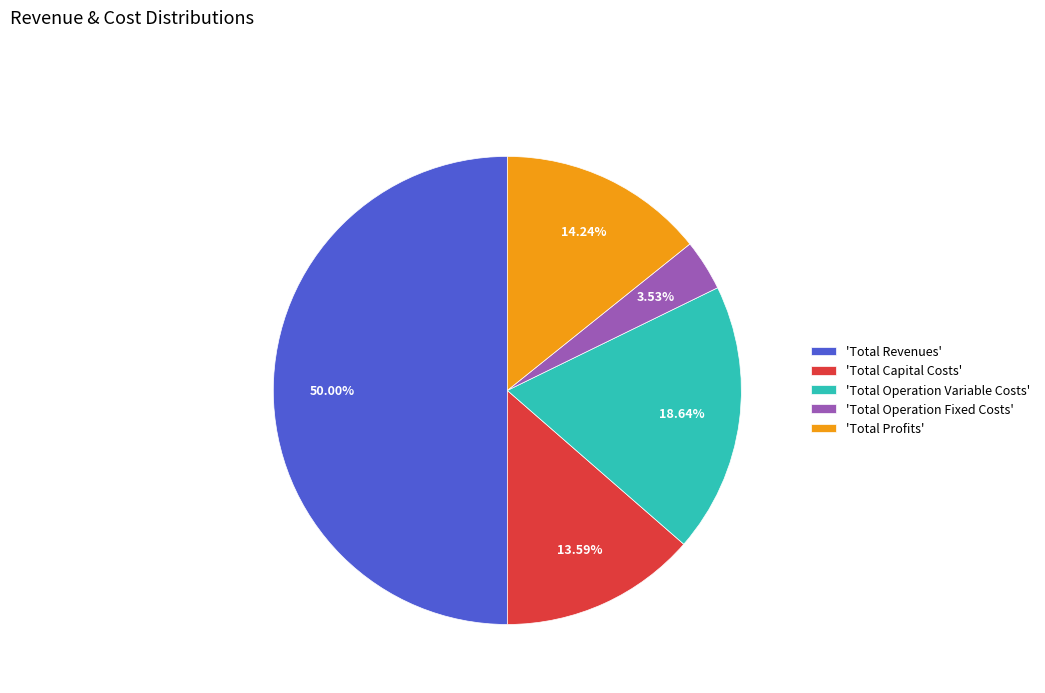

Which slice is the smallest?

'Total Operation Fixed Costs'